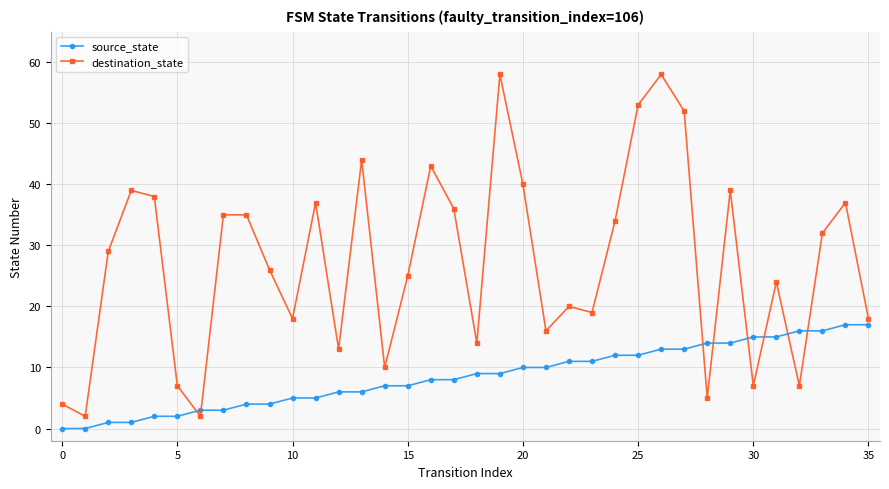

What is the difference between the maximum and minimum values in the destination_state series?

56